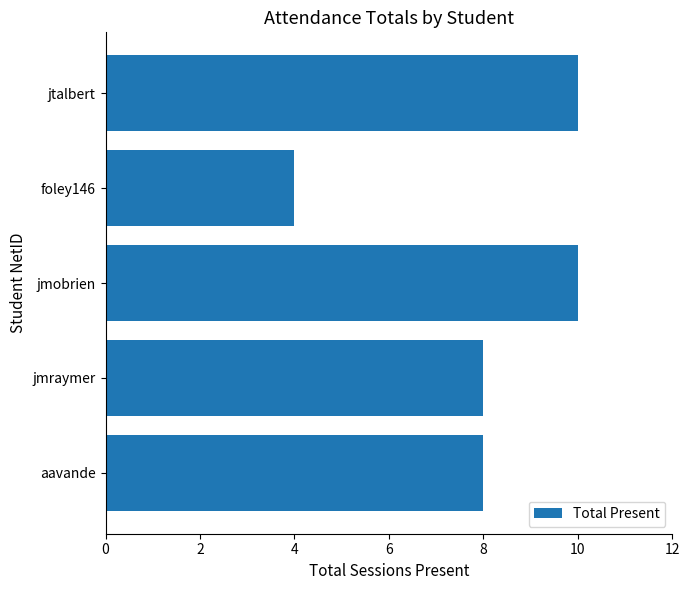

What is the ratio of the value at jtalbert to the value at foley146?

2.5